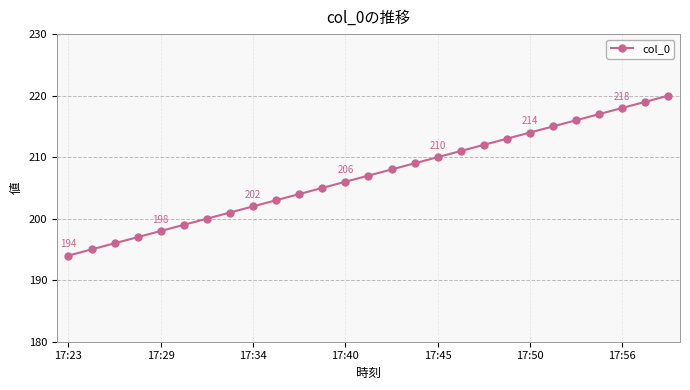

What is the greatest value displayed?

220